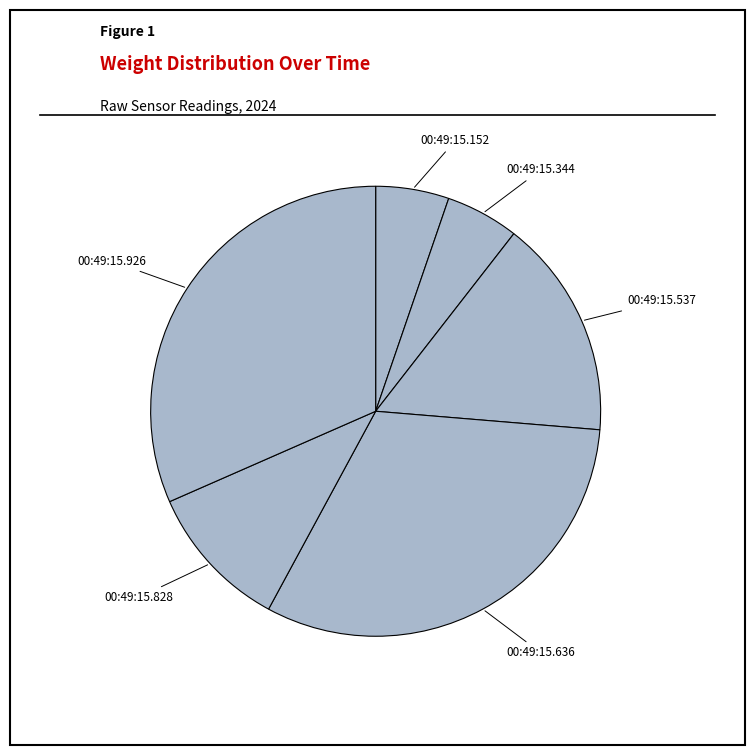

How many slices are in this pie chart?

6